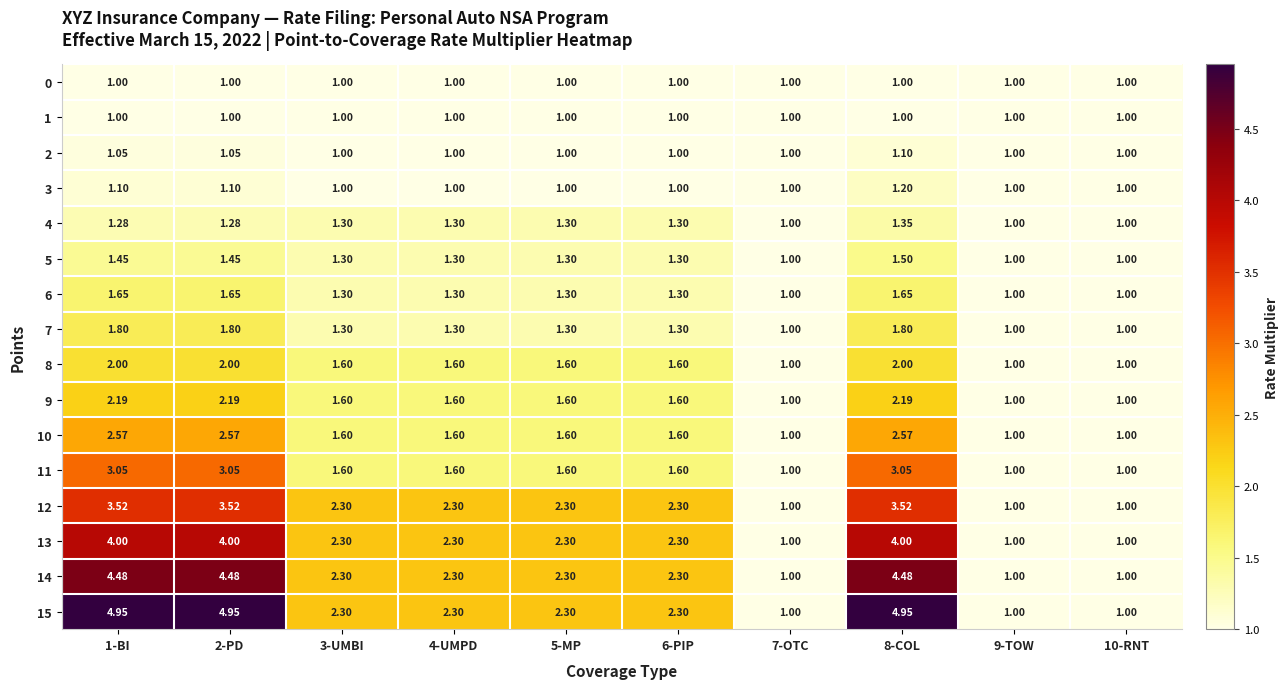

Is the value of 14 at 1-BI greater than the value of 12 at 9-TOW?

Yes